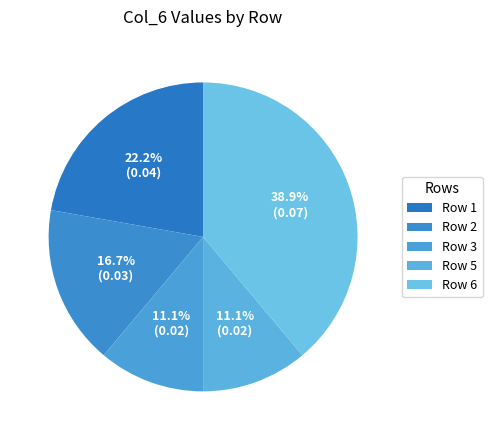

Is there any slice that represents more than half of the pie?

No